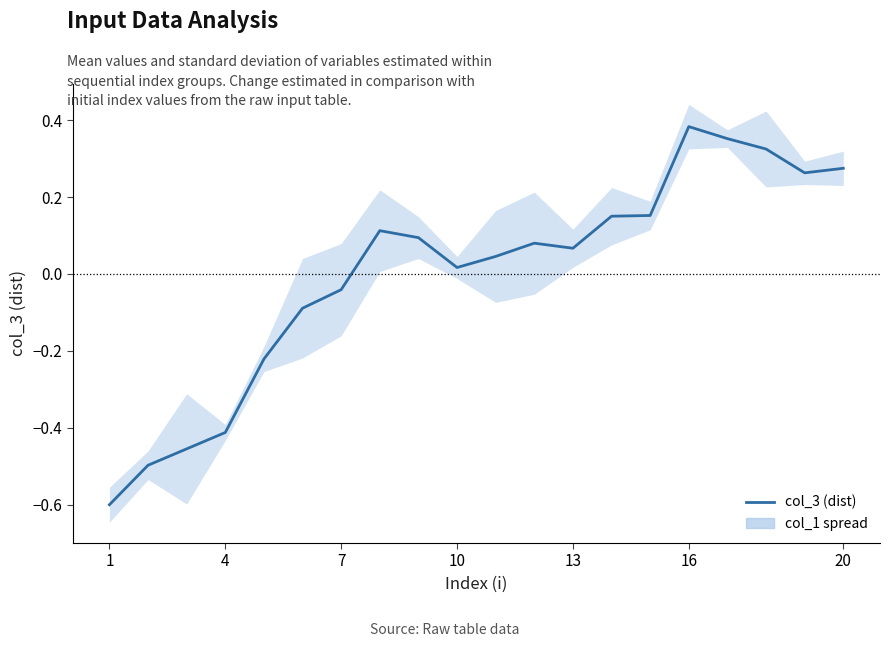

How many values exceed 0?

13